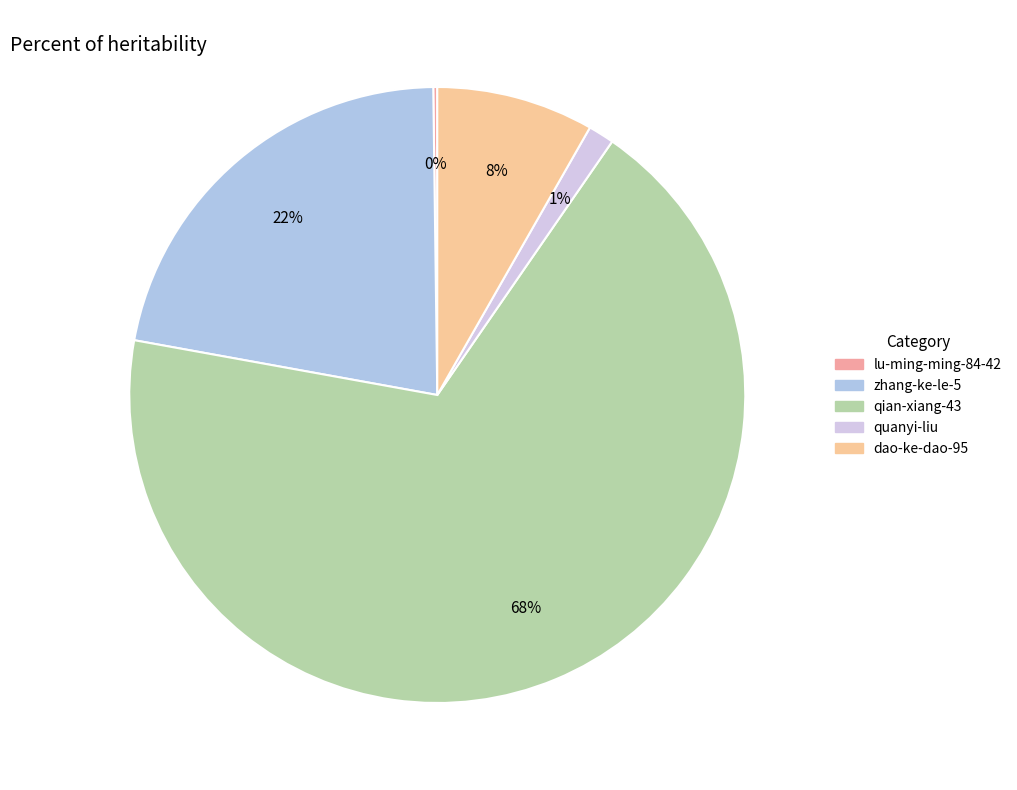

Which has a higher value, qian-xiang-43 or lu-ming-ming-84-42?

qian-xiang-43